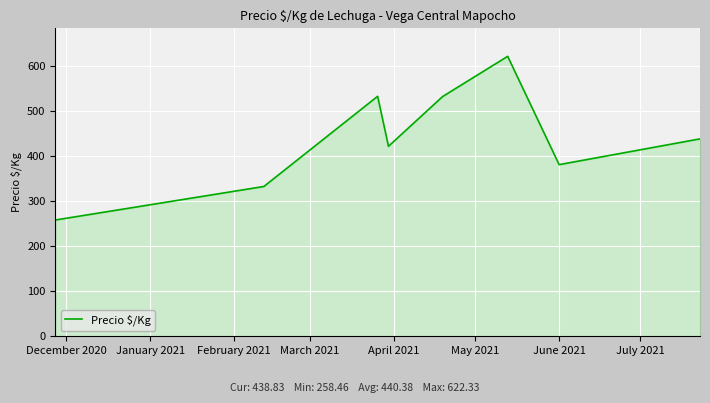

How many interior local valleys (lower than both neighbors) does the data have?

2